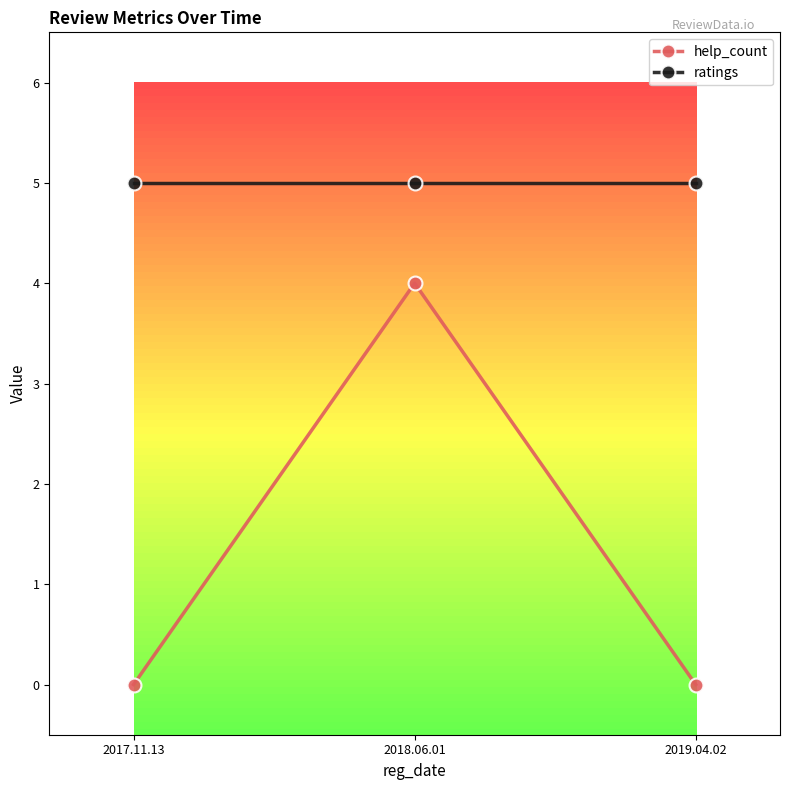

Read the help_count value at 2018.06.01.

4